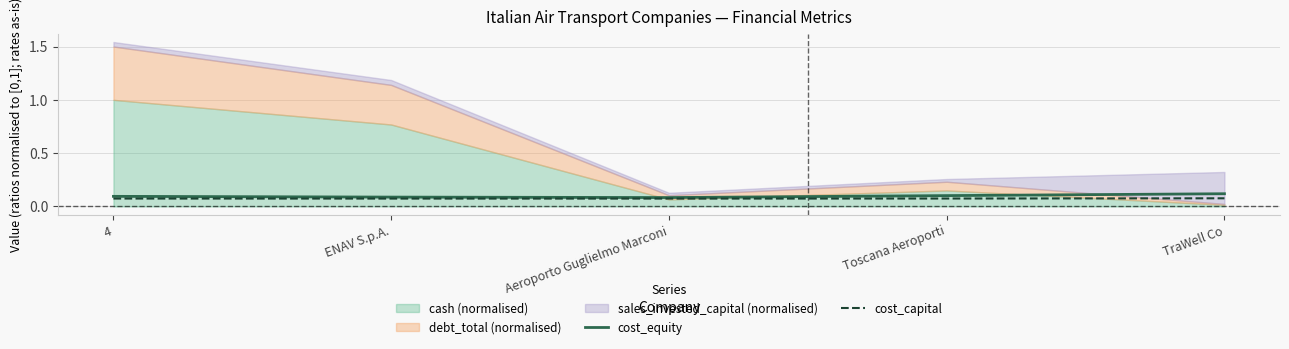

Is it true that cost_equity equals 0.1 at Toscana Aeroporti?

True